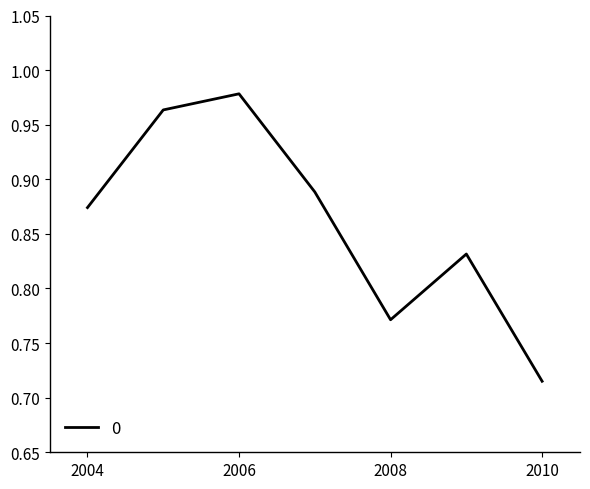

What is the sum of all values?

6.0